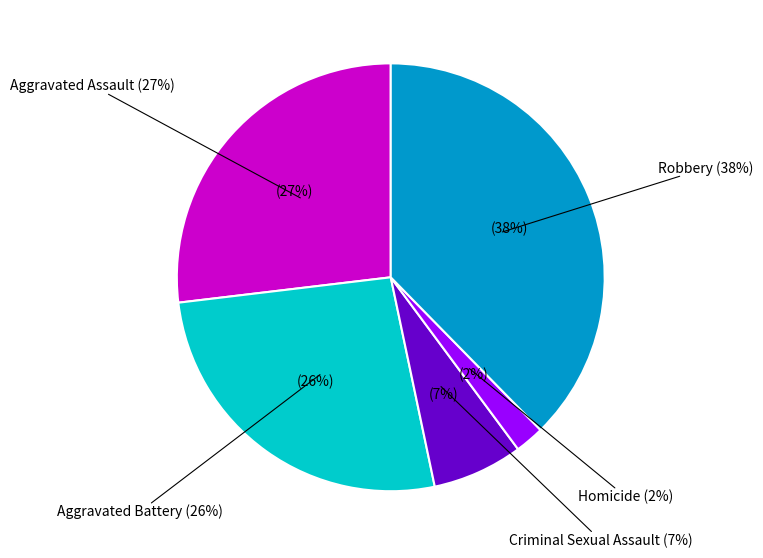

Rank the categories by value from highest to lowest.

Robbery, Aggravated Assault, Aggravated Battery, Criminal Sexual Assault, Homicide